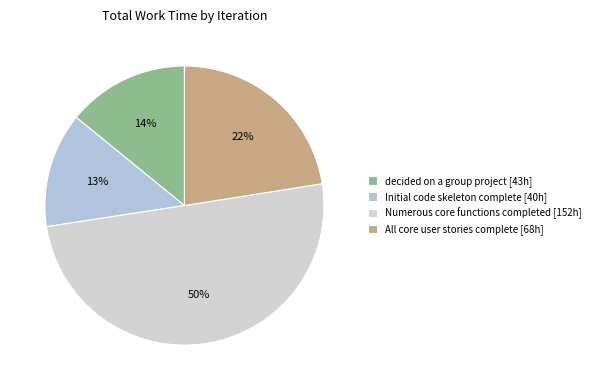

How many segments does this pie chart have?

4